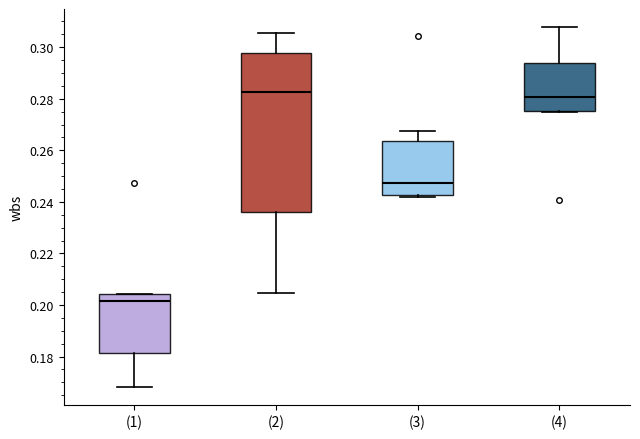

Reading left to right, read every box against the y-axis: the position of its median line, the range the box covers, and the ends of its whiskers. The values are not printed on the chart, so give them approximately, as read against the axis.

(1): median 0.202, box 0.182 to 0.204, whiskers 0.168 to 0.204
(2): median 0.282, box 0.236 to 0.298, whiskers 0.204 to 0.306
(3): median 0.248, box 0.242 to 0.264, whiskers 0.242 (just below the box's lower edge) to 0.268
(4): median 0.280, box 0.276 to 0.294, whiskers 0.274 to 0.308